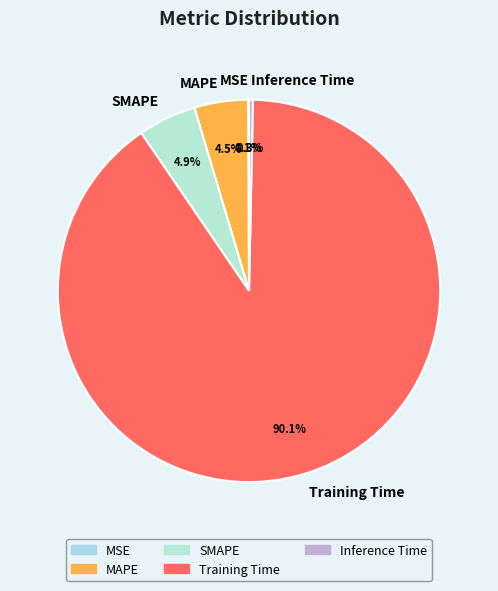

Combined, do MAPE and Inference Time account for over 50%?

No